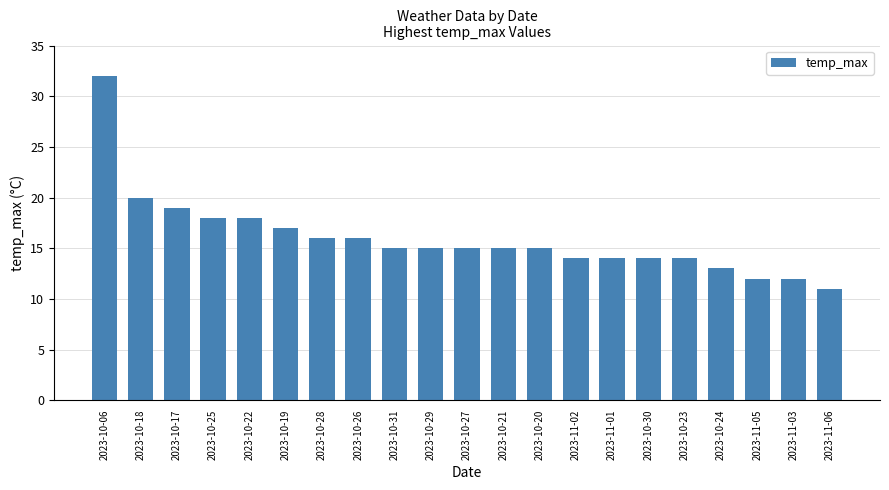

How many distinct data groups are displayed?

1